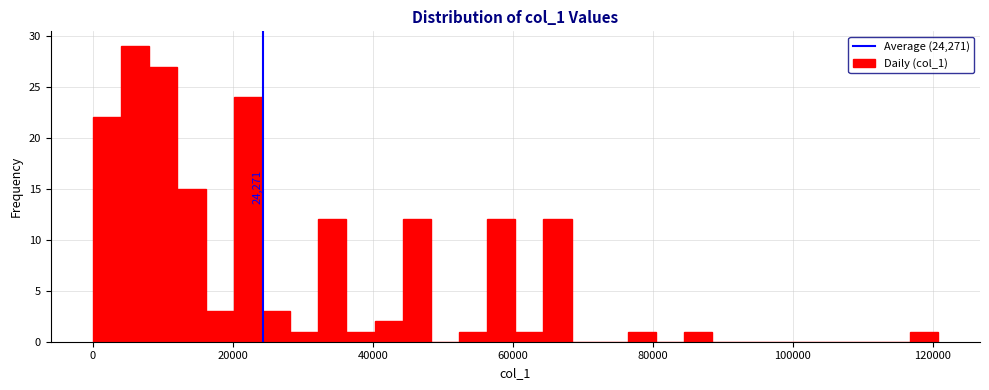

Around what value on the x-axis is the tallest bar? Give the approximate position of its centre, as read against the axis.

6000